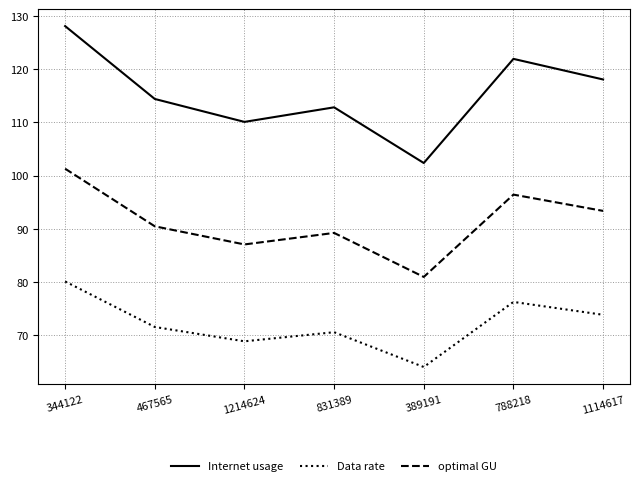

Is the value of optimal GU at 831389 greater than the value of Data rate at 831389?

Yes